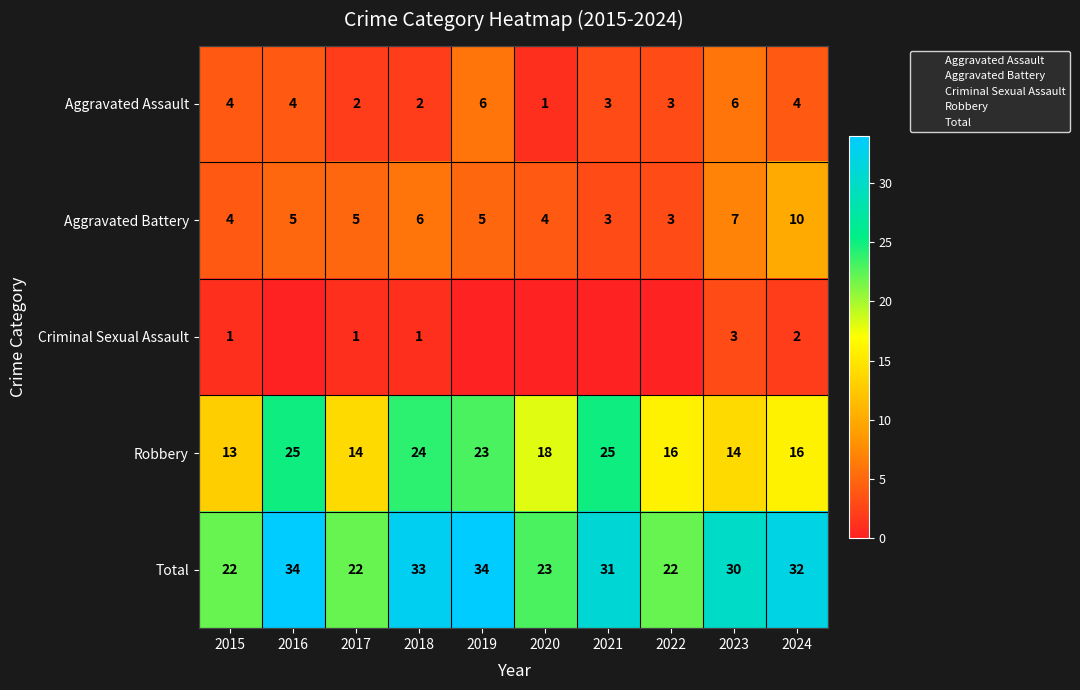

How many data points in Criminal Sexual Assault are above 1?

2